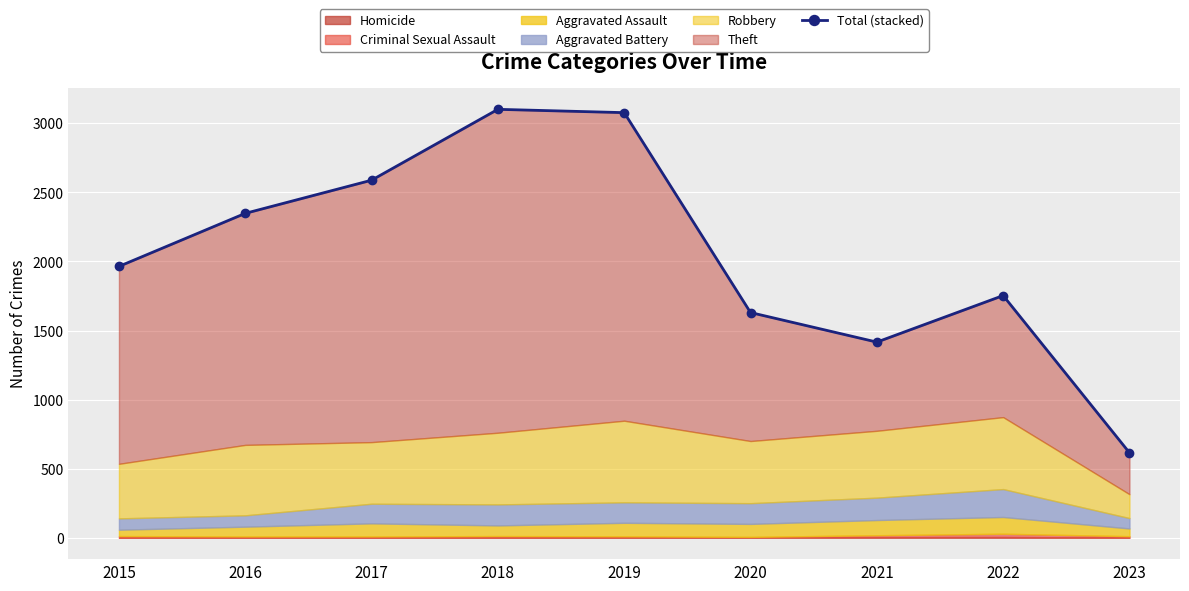

What is the value of the 9th point from the left?

615